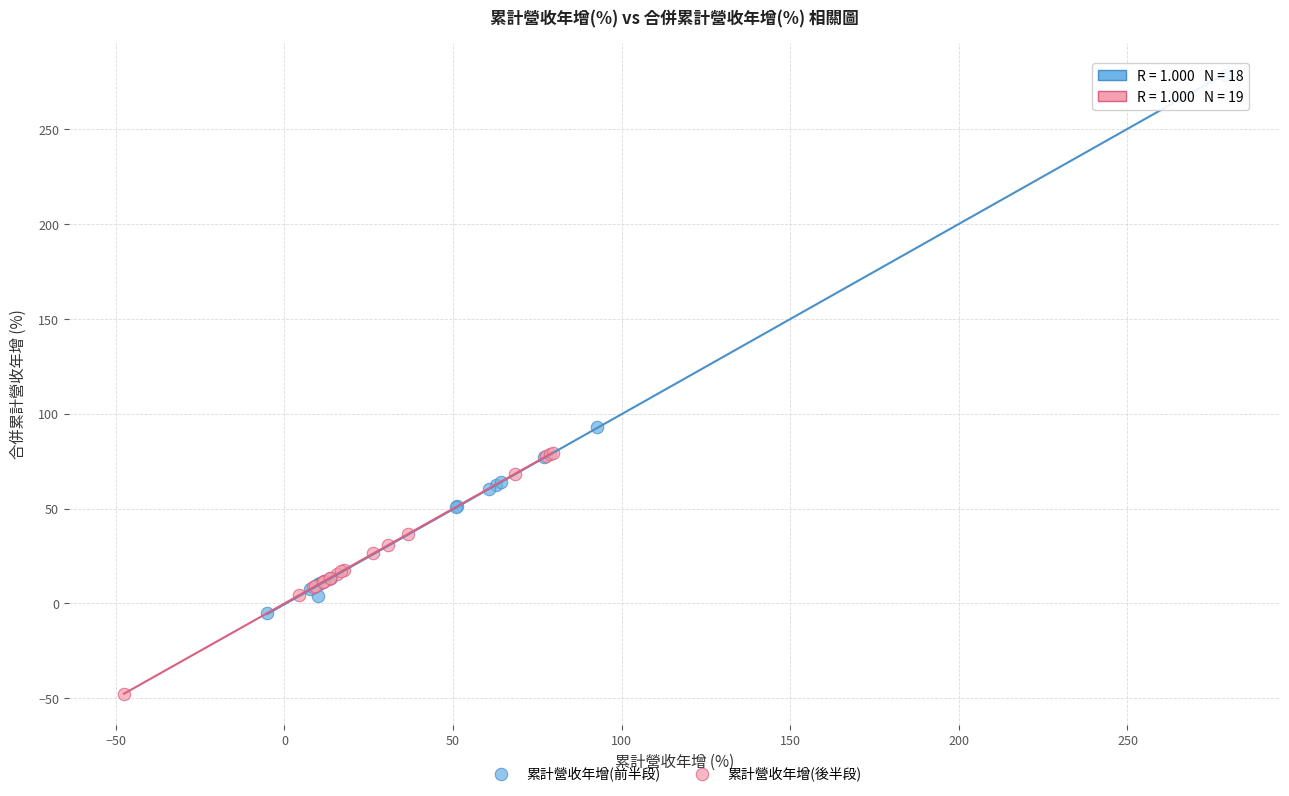

Which series contains the highest Y value?

累計營收年增(前半段)